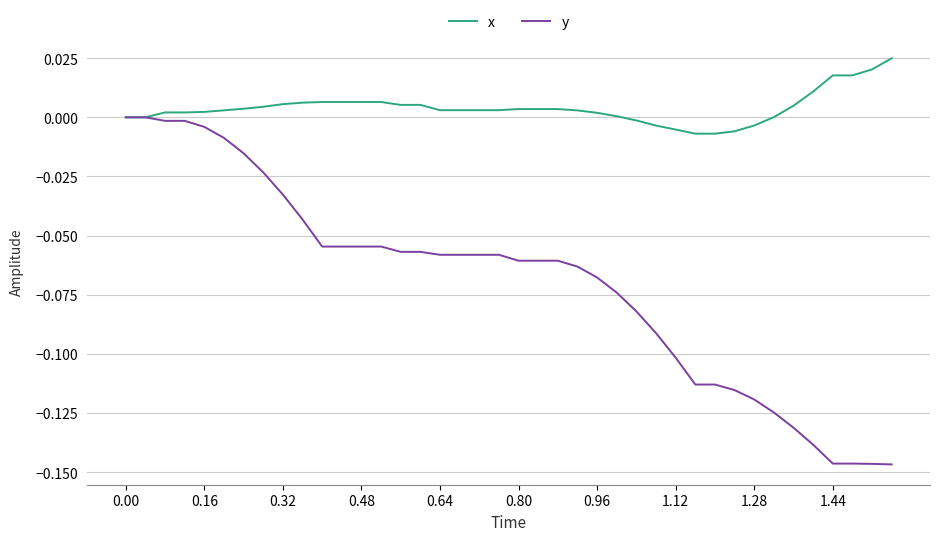

Which series has the widest spread of values?

y